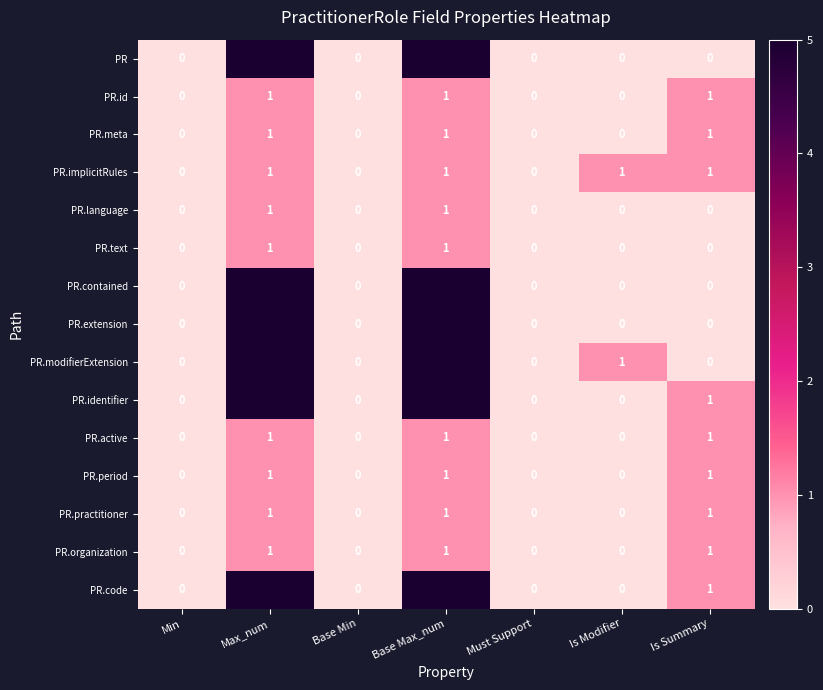

Is the value of PR.language at Base Min greater than the value of PR.id at Base Max_num?

No